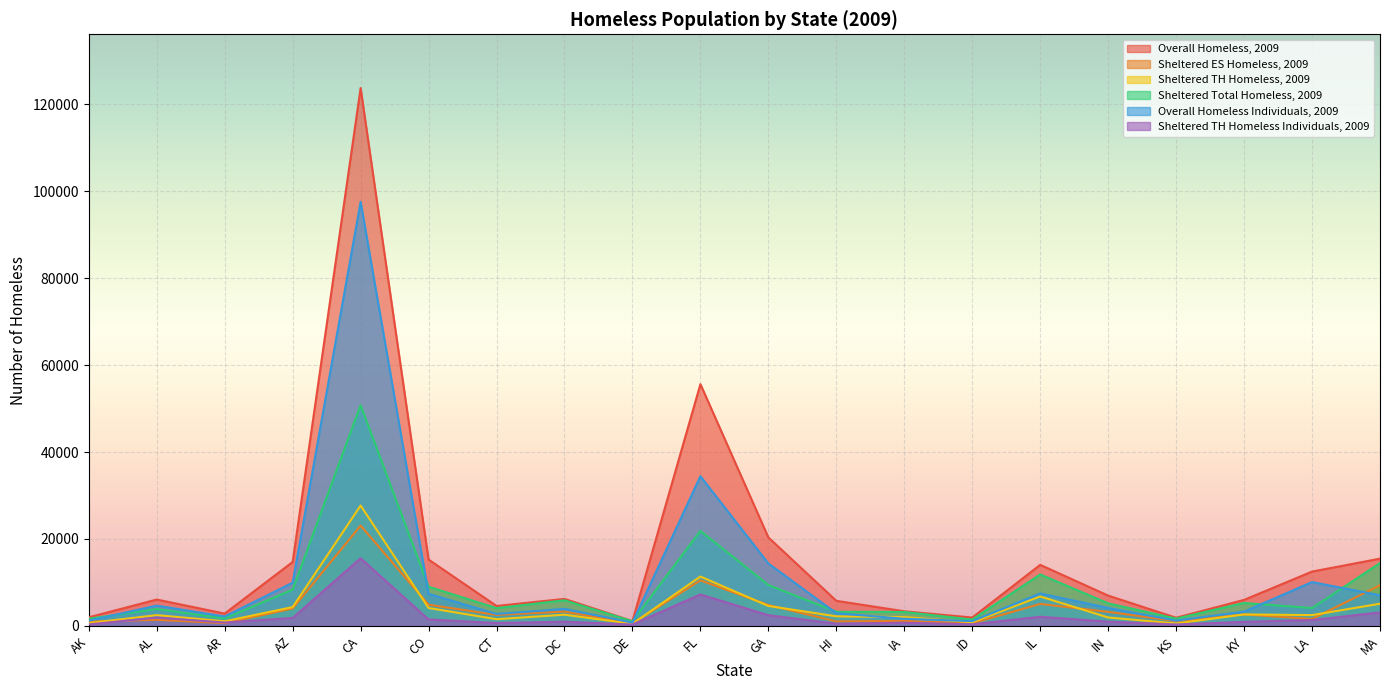

What is the maximum value for Overall Homeless Individuals, 2009?

97534